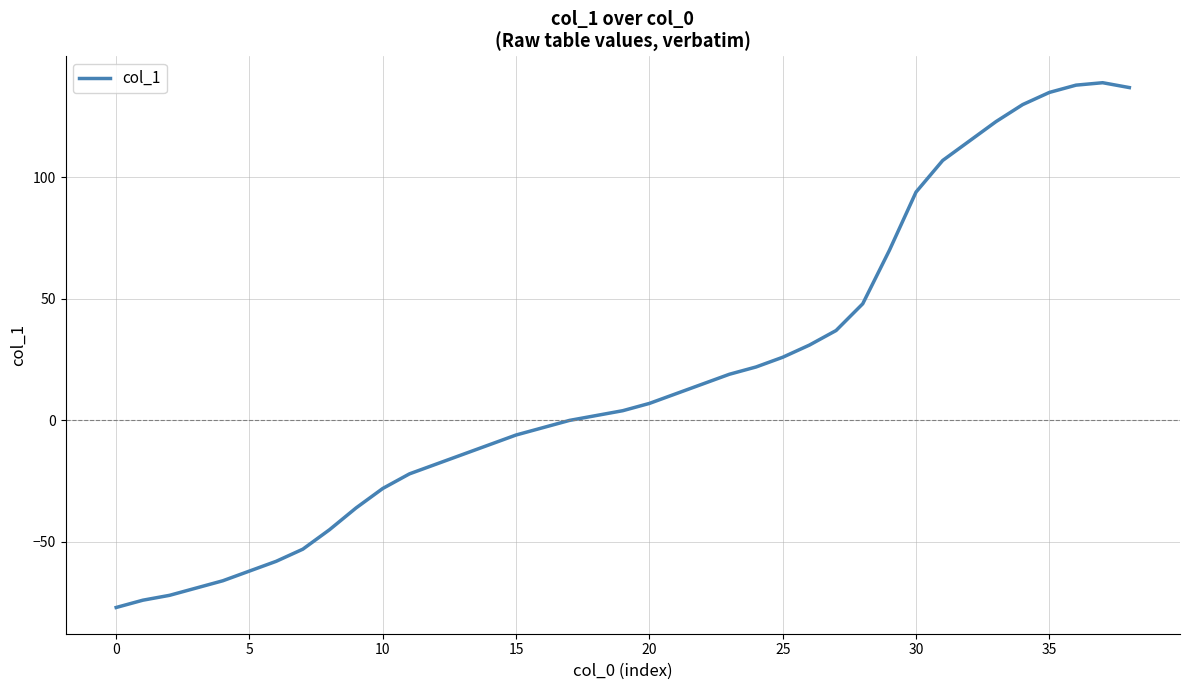

What is the greatest value displayed?

139